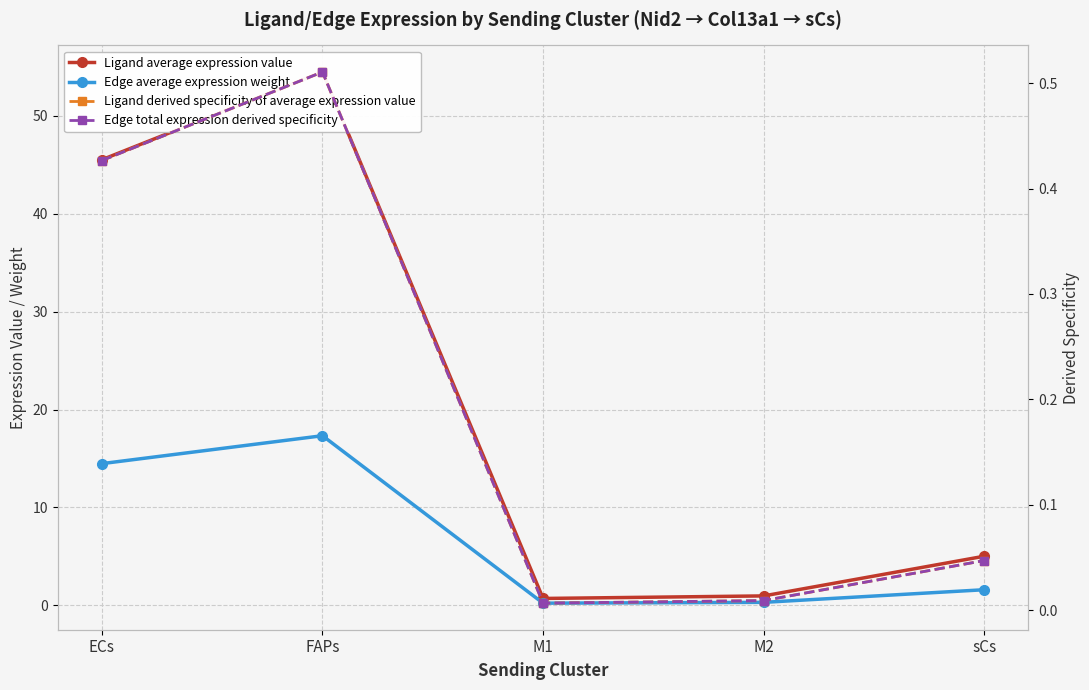

How many distinct data groups are displayed?

4